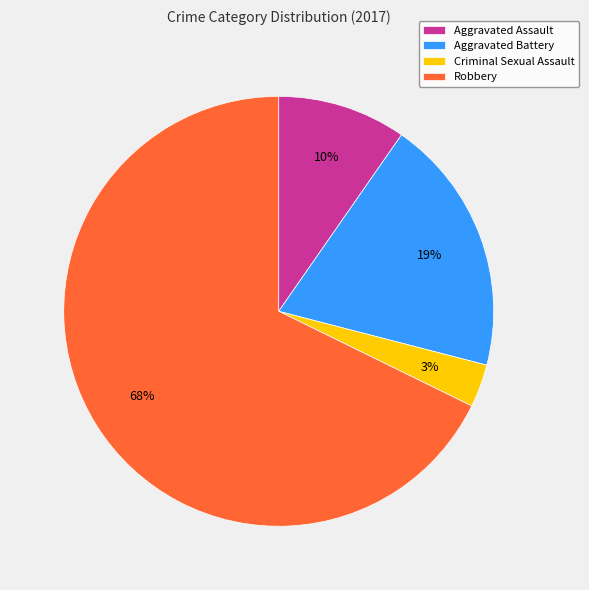

What is the smallest slice in the pie chart?

Criminal Sexual Assault